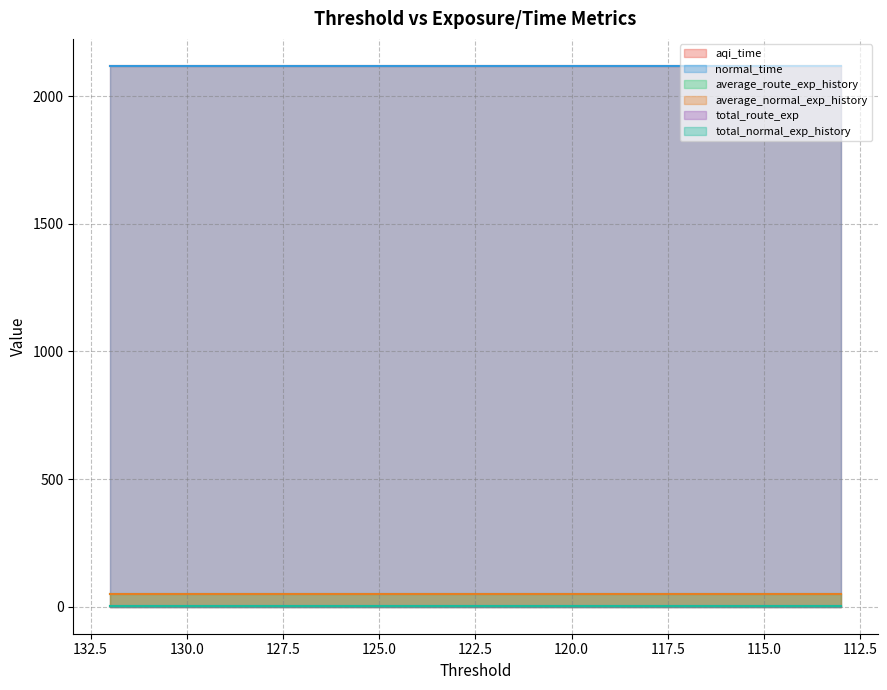

True or false: normal_time and total_normal_exp_history intersect in this chart.

False